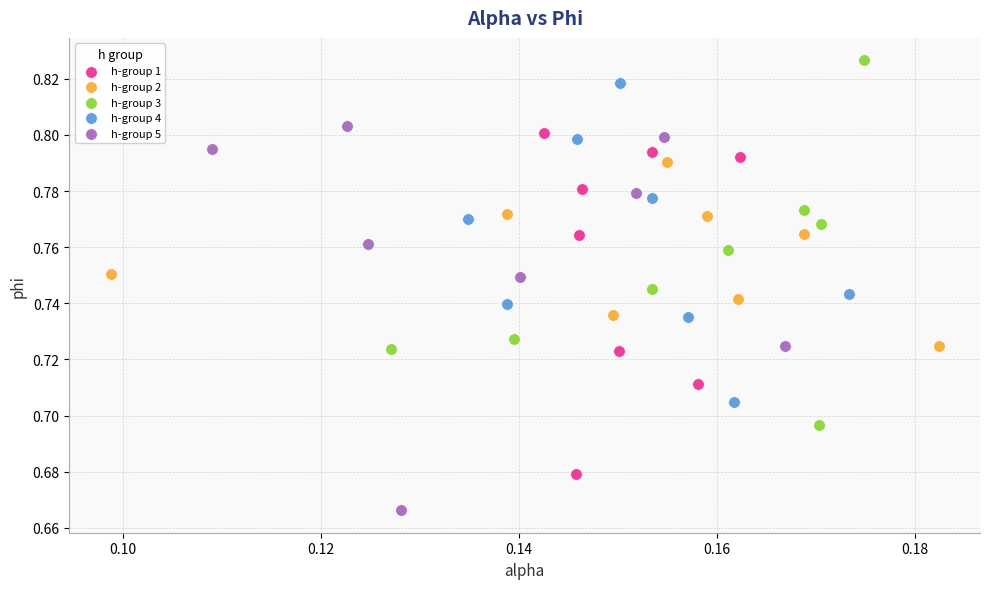

Which series contains the highest Y value?

h-group 3